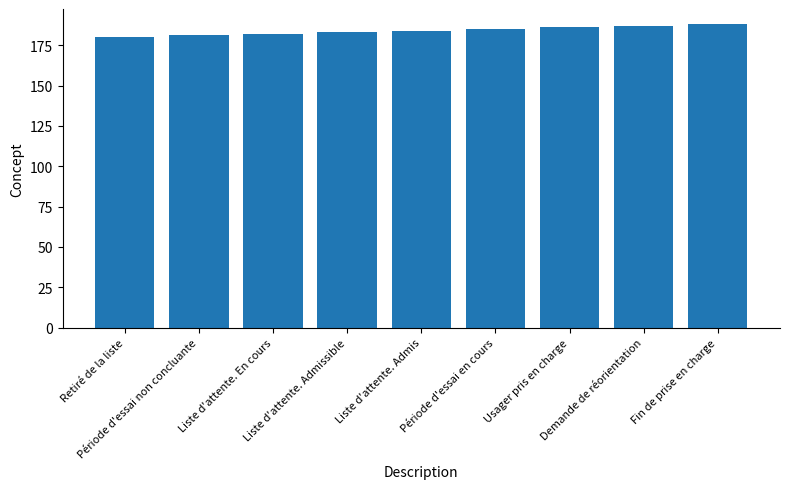

What is the change in value from Usager pris en charge to Demande de réorientation?

+1